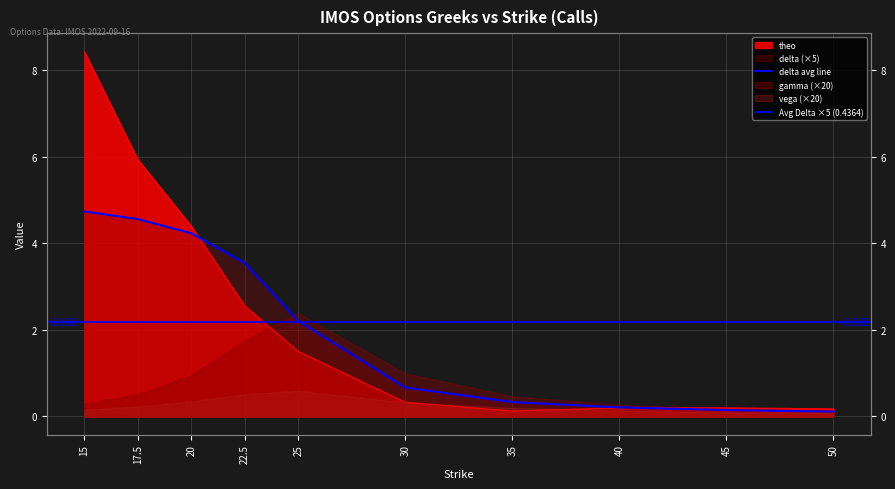

At which label does delta first exceed 2?

15